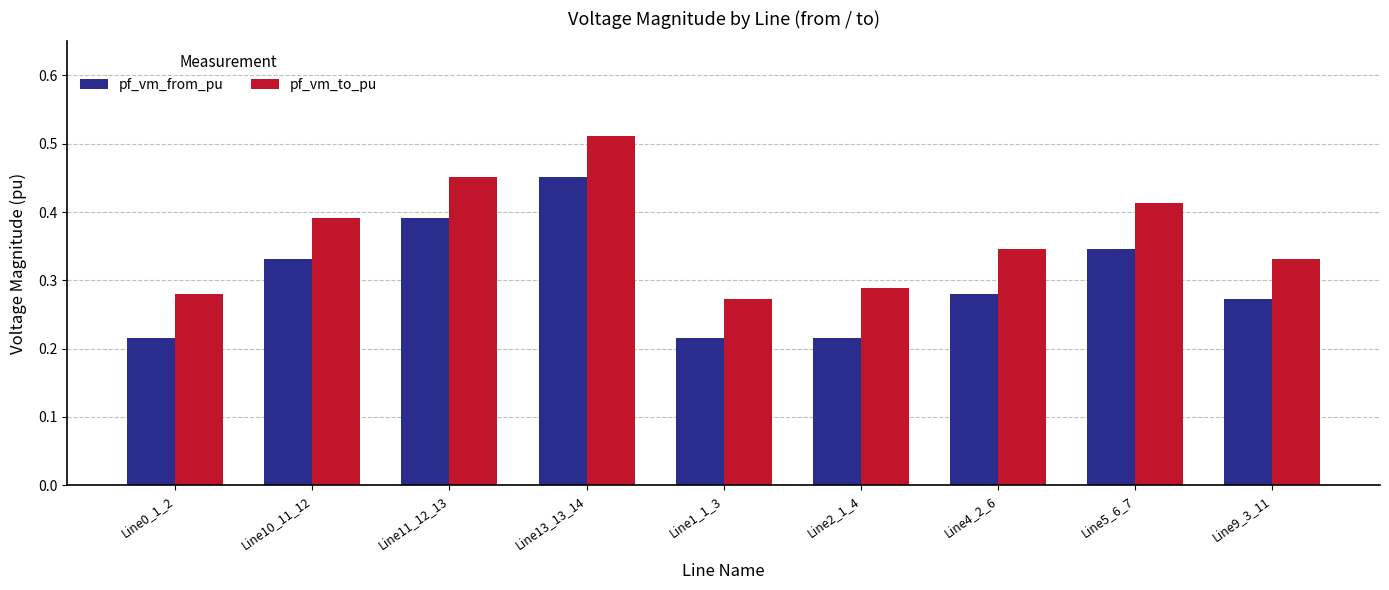

The pf_vm_from_pu series shows 0.5 at Line5_6_7. True or false?

False